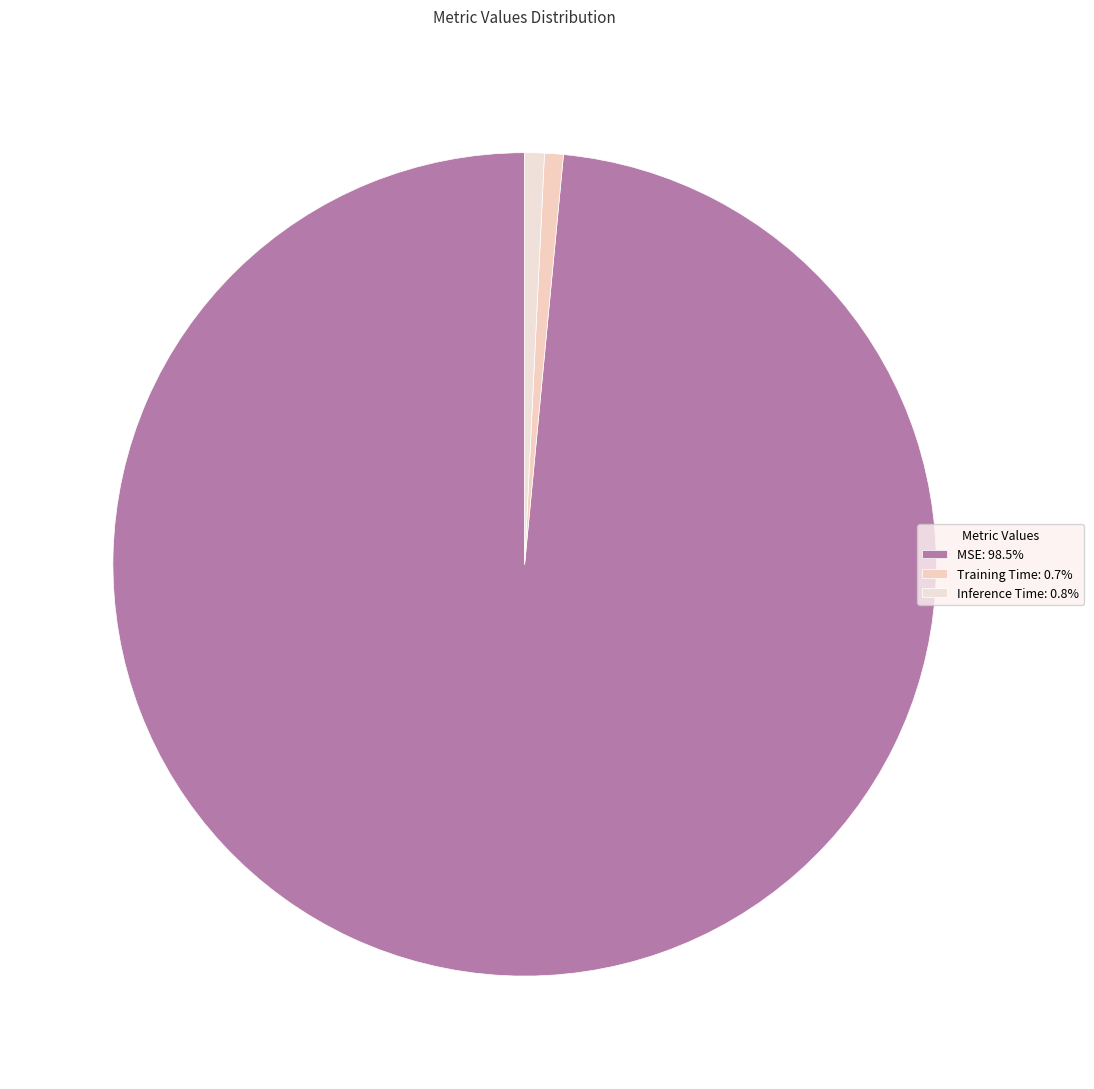

What percentage is the MSE slice, to the nearest percent?

98%